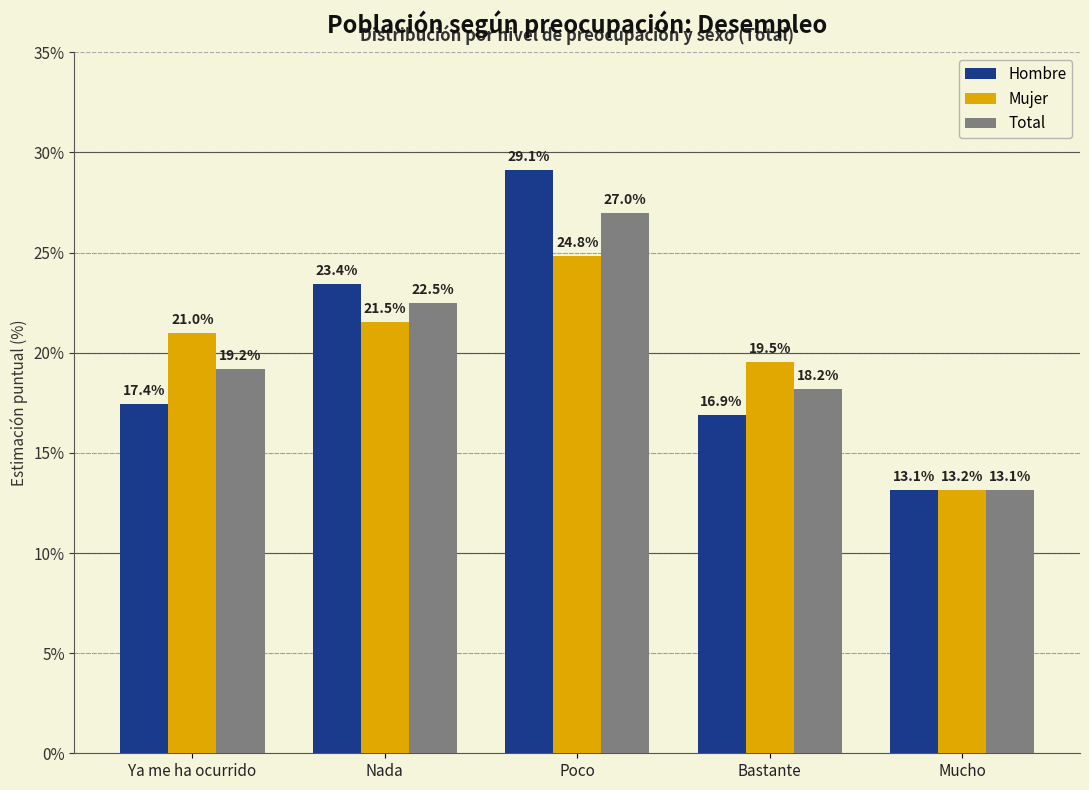

True or false: Mujer has a value of 9.9 at Nada.

False